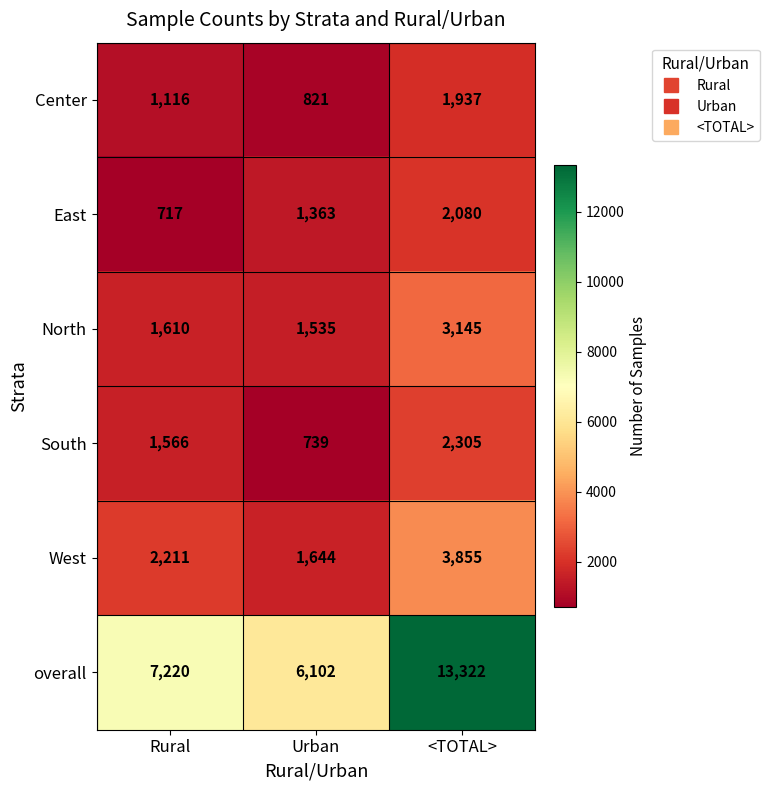

Count the number of categories in the chart.

3